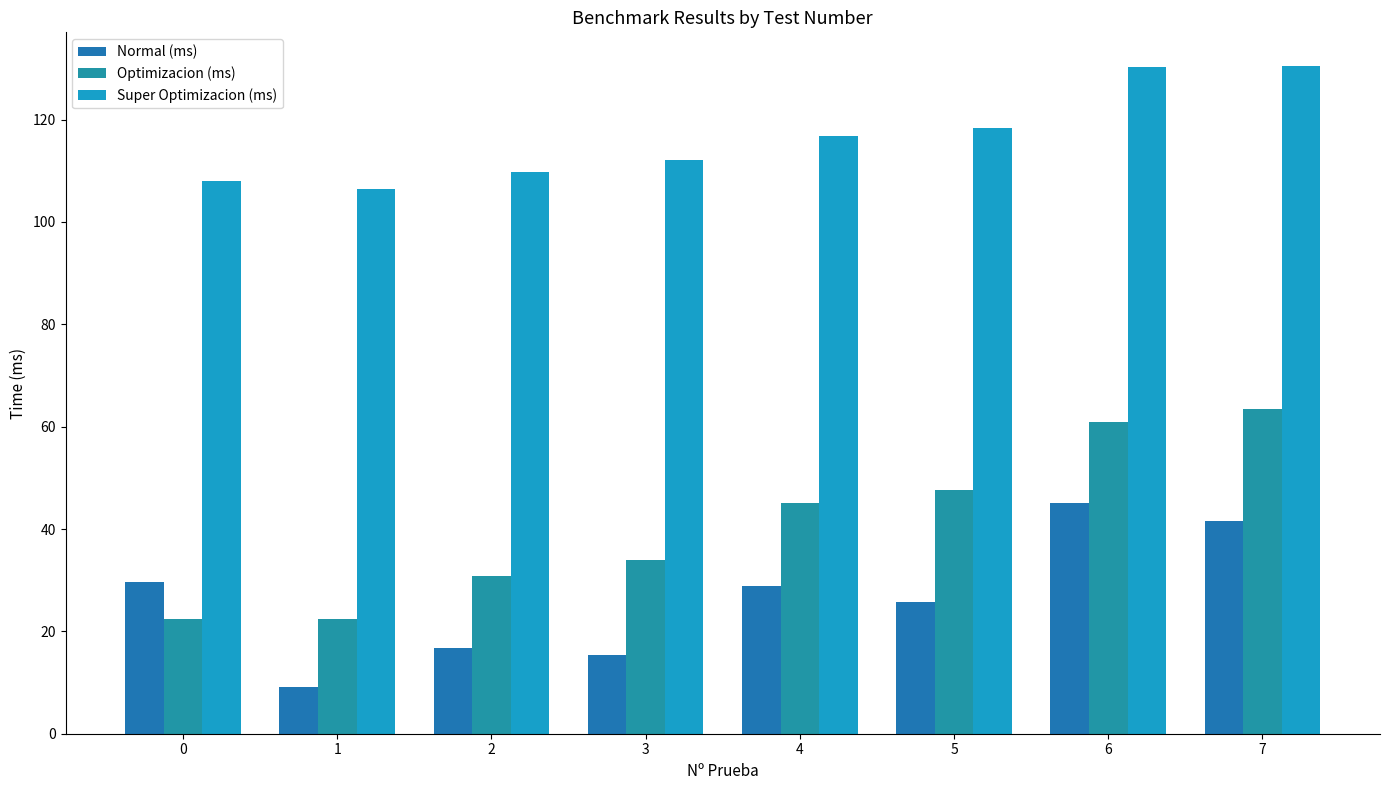

How many distinct data groups are displayed?

3